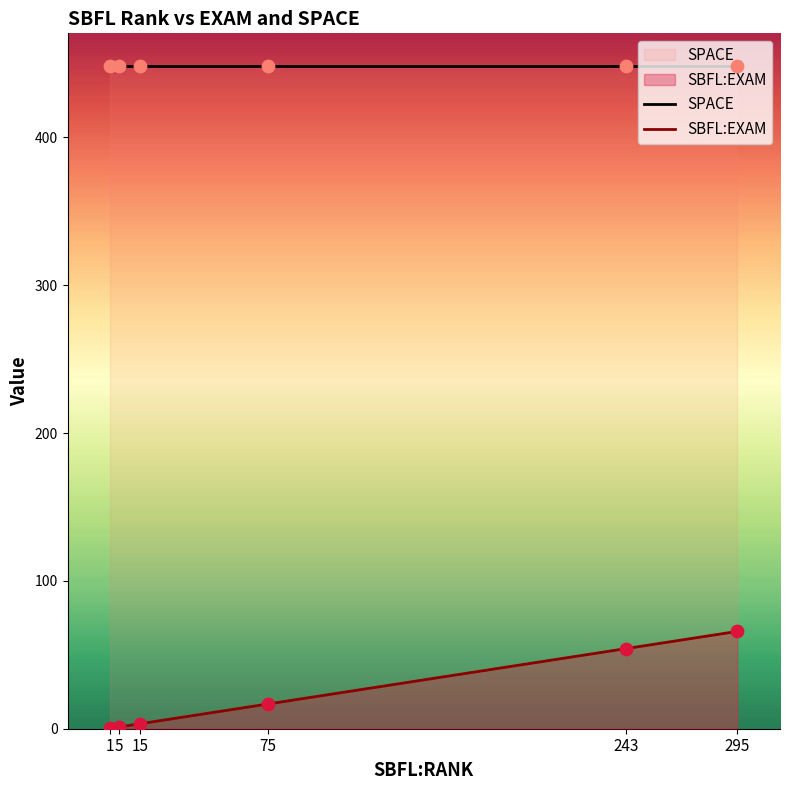

What is the total value across all series at 243?

502.2